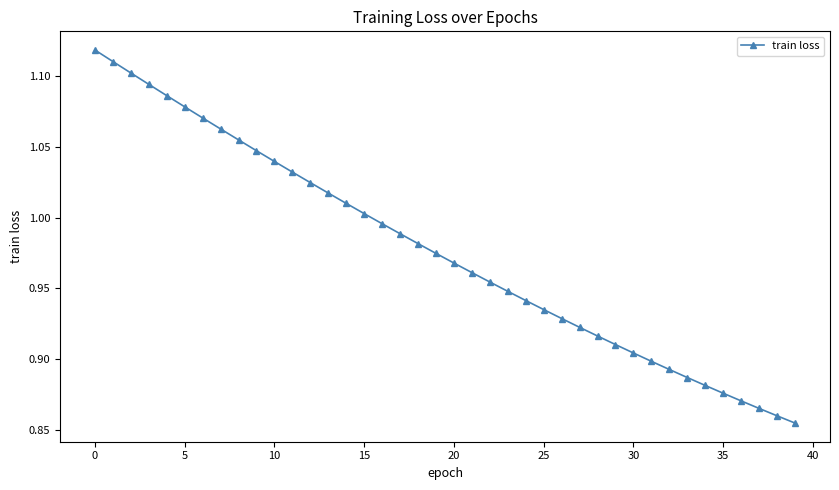

What is the difference between the maximum and minimum values?

0.3